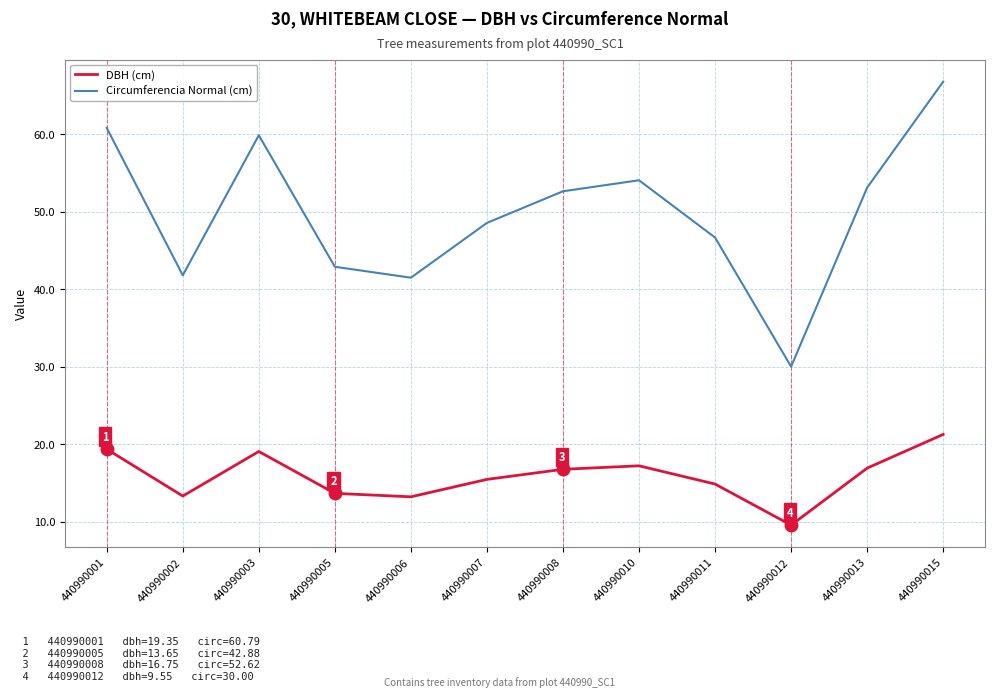

What is the difference between the second highest and minimum values in the Circumferencia Normal (cm) series?

30.8